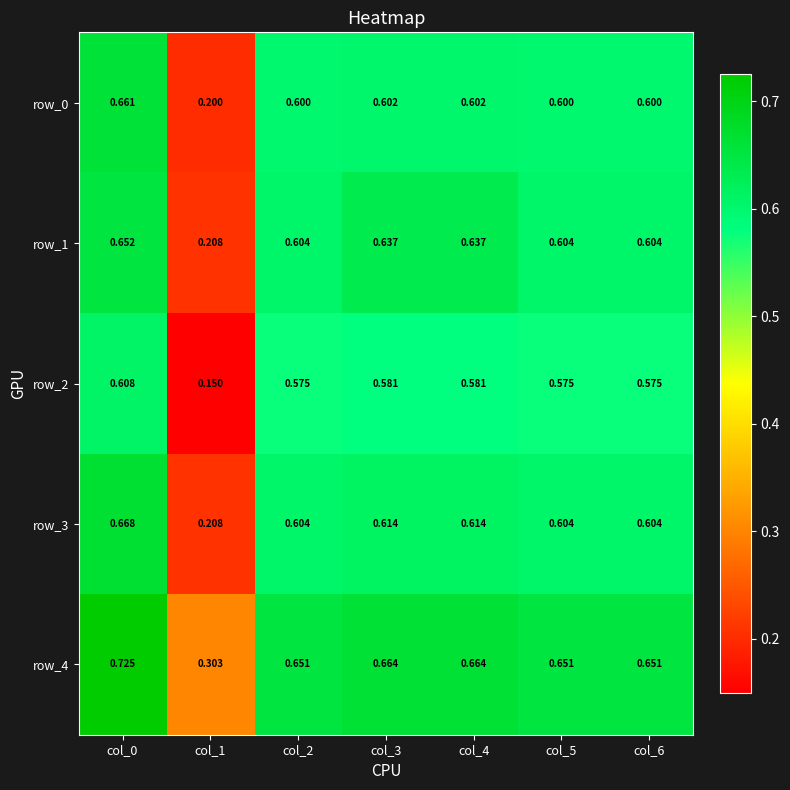

Is the value of row_3 at col_2 greater than the value of row_4 at col_0?

No